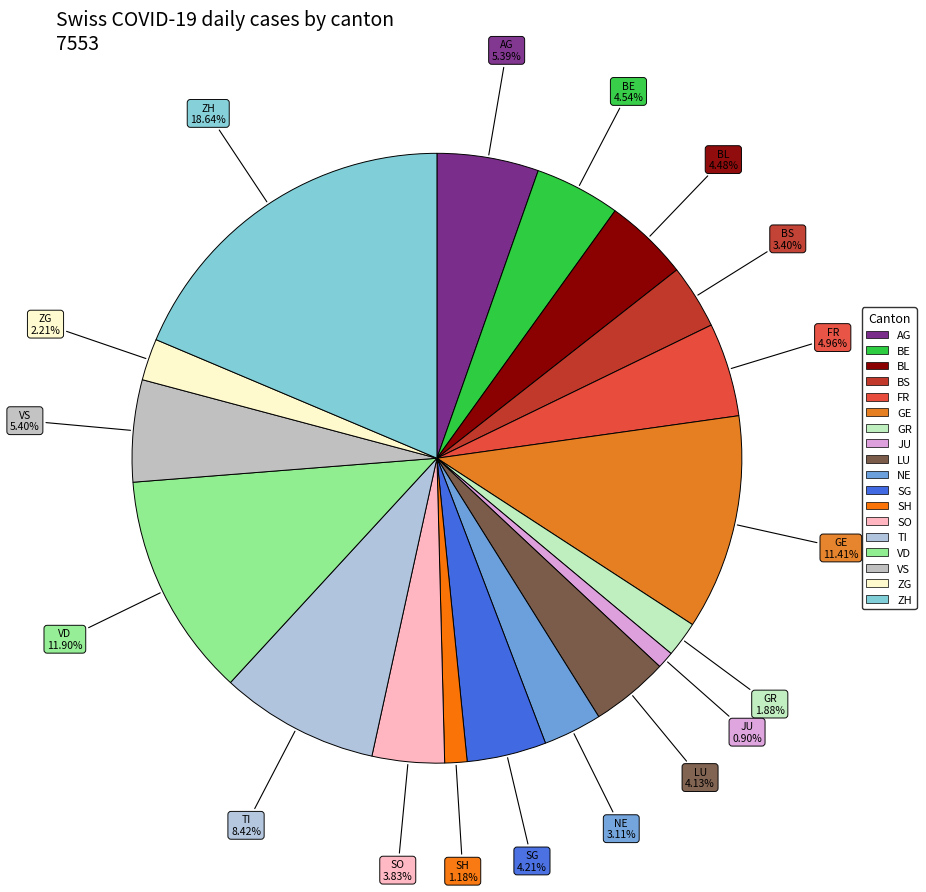

What portion of the pie excludes GE?

88.6%